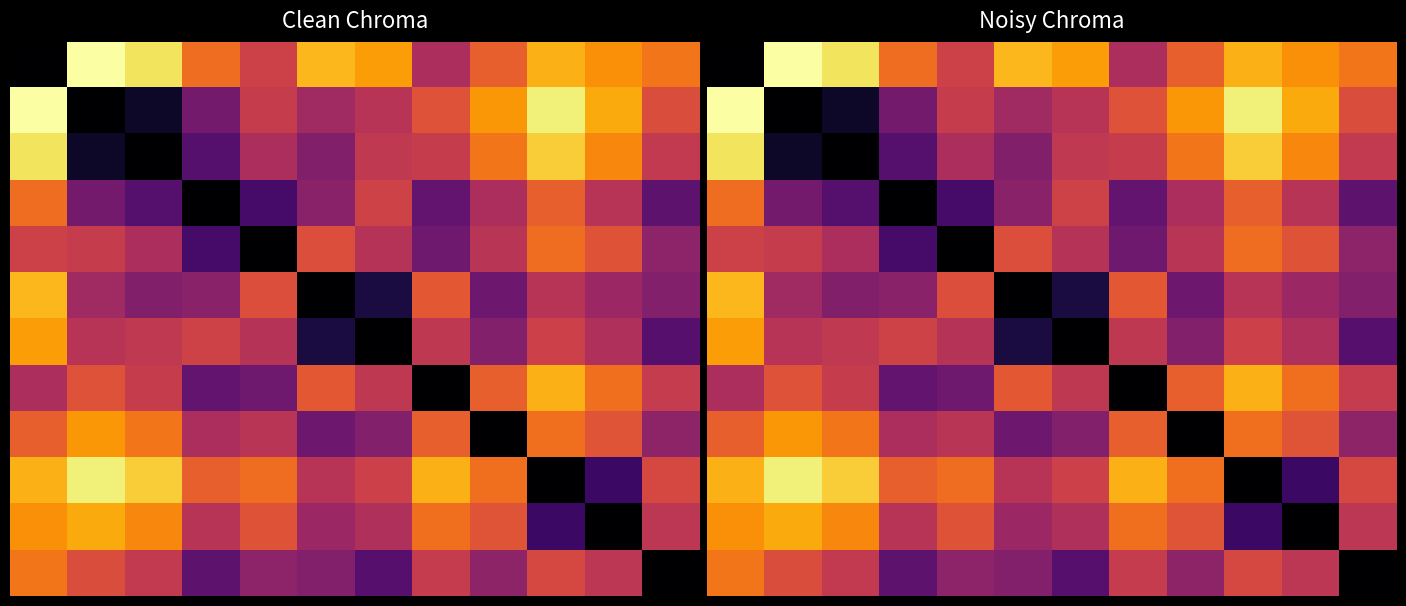

How many categories are shown in the chart?

12